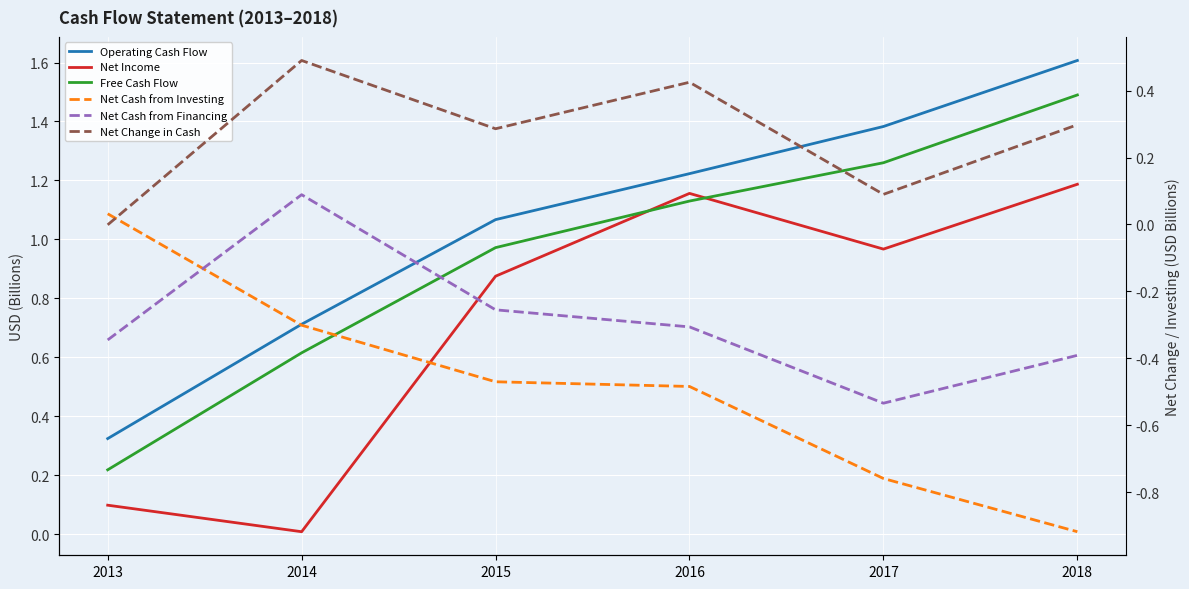

What is the sum of the Operating Cash Flow values at 2018 and 2014?

2.3